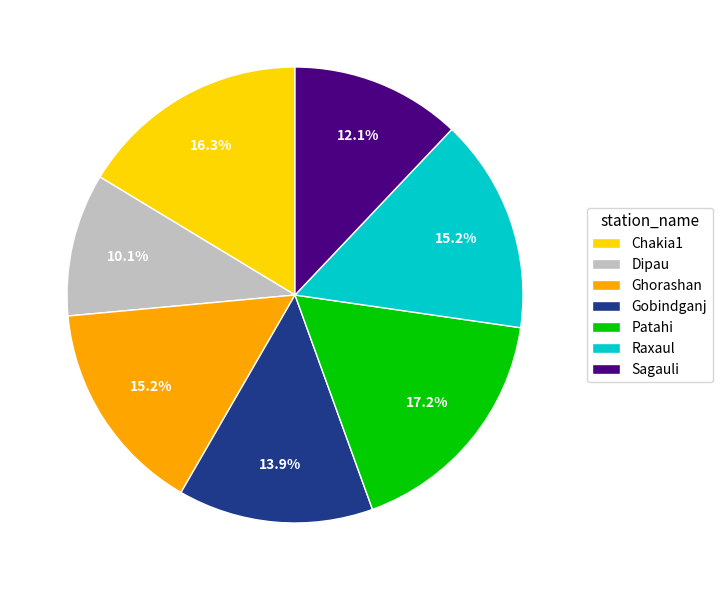

Which slice is the smallest?

Dipau